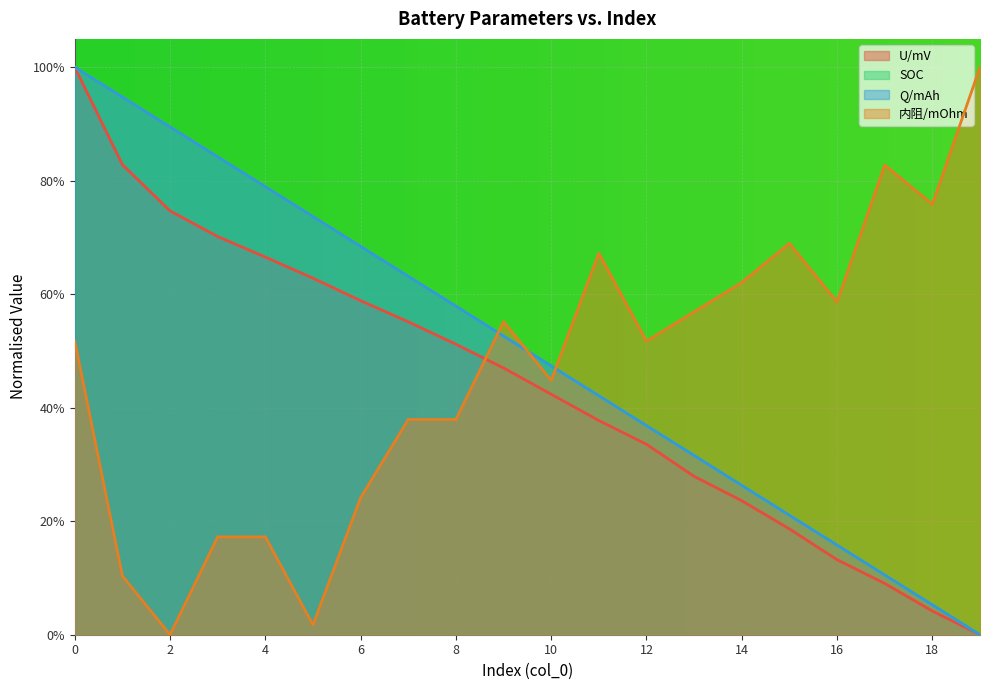

Which series has the largest range (max minus min)?

U/mV